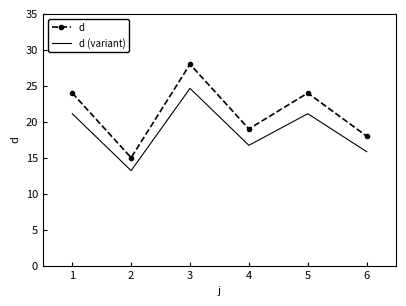

Reading right to left, extract all data points from this chart.

d: 6=18.0	5=24.0	4=19.0	3=28.0	2=15.0	1=24.0
d (variant): 6=15.8	5=21.1	4=16.7	3=24.6	2=13.2	1=21.1